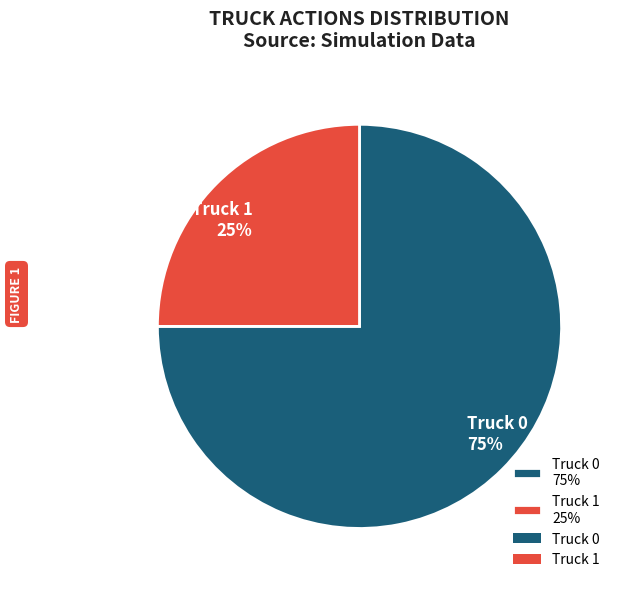

Which category has the smallest portion of the pie?

Truck 1